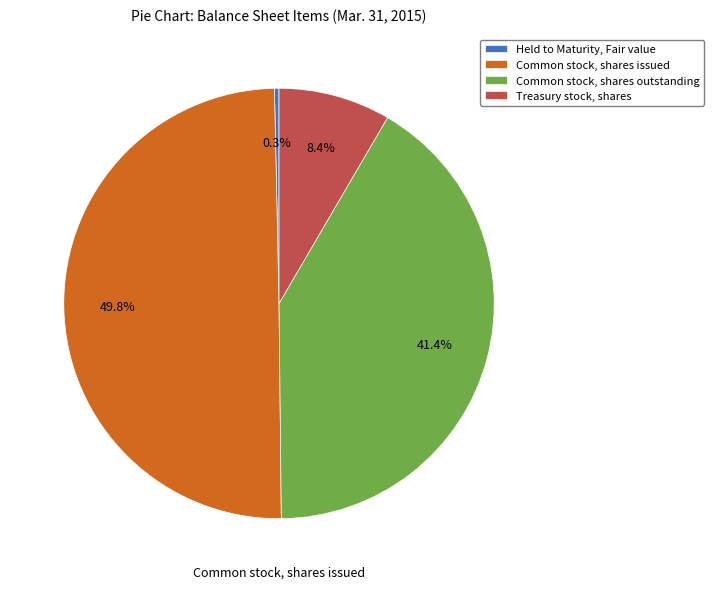

Approximately how many times larger is the value at Treasury stock, shares compared to Held to Maturity, Fair value?

24.6